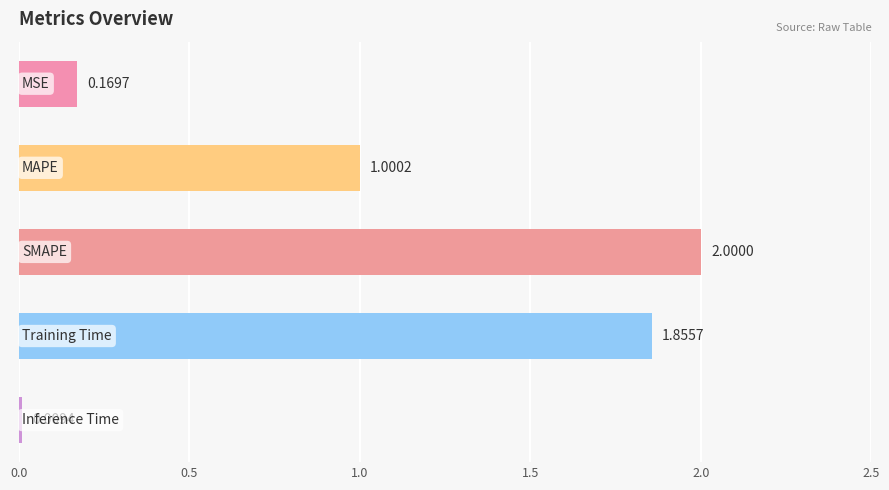

What is the sum of all values?

5.0